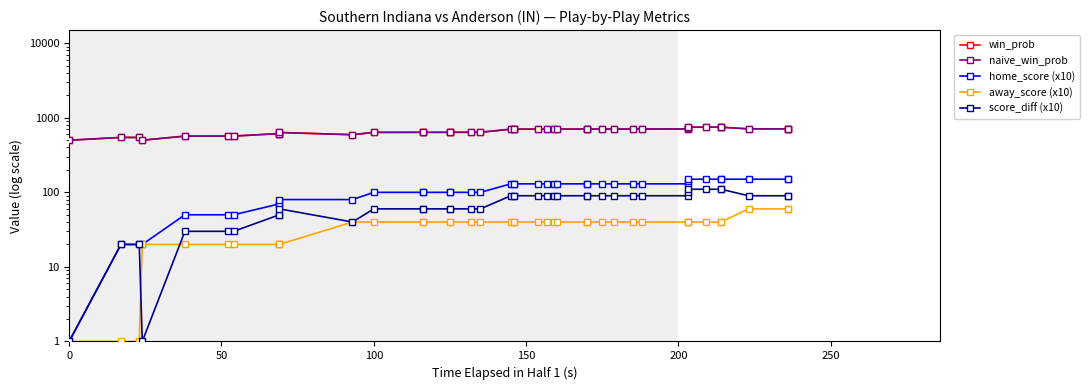

Reading left to right, what are all the values shown in this chart?

win_prob: 500.0	544.9	545.0	500.0	567.8	568.2	568.3	613.3	613.3	635.0	592.3	636.9	637.9	637.9	638.5	638.5	638.9	639.1	703.0	703.1	703.1	703.8	704.0	704.2	704.3	705.1	705.1	705.6	705.9	706.4	706.7	708.0	727.9	747.0	747.6	748.0	748.0	709.7	710.9	710.9
naive_win_prob: 500.0	544.9	545.0	500.0	567.8	568.2	568.3	613.3	613.3	635.0	592.3	636.9	637.9	637.9	638.5	638.5	638.9	639.1	703.0	703.1	703.1	703.8	704.0	704.2	704.3	705.1	705.1	705.6	705.9	706.4	706.7	708.0	727.9	747.0	747.6	748.0	748.0	709.7	710.9	710.9
home_score (x10): 1.0	20.0	20.0	20.0	50.0	50.0	50.0	70.0	70.0	80.0	80.0	100.0	100.0	100.0	100.0	100.0	100.0	100.0	130.0	130.0	130.0	130.0	130.0	130.0	130.0	130.0	130.0	130.0	130.0	130.0	130.0	130.0	140.0	150.0	150.0	150.0	150.0	150.0	150.0	150.0
away_score (x10): 1.0	1.0	1.0	20.0	20.0	20.0	20.0	20.0	20.0	20.0	40.0	40.0	40.0	40.0	40.0	40.0	40.0	40.0	40.0	40.0	40.0	40.0	40.0	40.0	40.0	40.0	40.0	40.0	40.0	40.0	40.0	40.0	40.0	40.0	40.0	40.0	40.0	60.0	60.0	60.0
score_diff (x10): 1.0	20.0	20.0	1.0	30.0	30.0	30.0	50.0	50.0	60.0	40.0	60.0	60.0	60.0	60.0	60.0	60.0	60.0	90.0	90.0	90.0	90.0	90.0	90.0	90.0	90.0	90.0	90.0	90.0	90.0	90.0	90.0	100.0	110.0	110.0	110.0	110.0	90.0	90.0	90.0